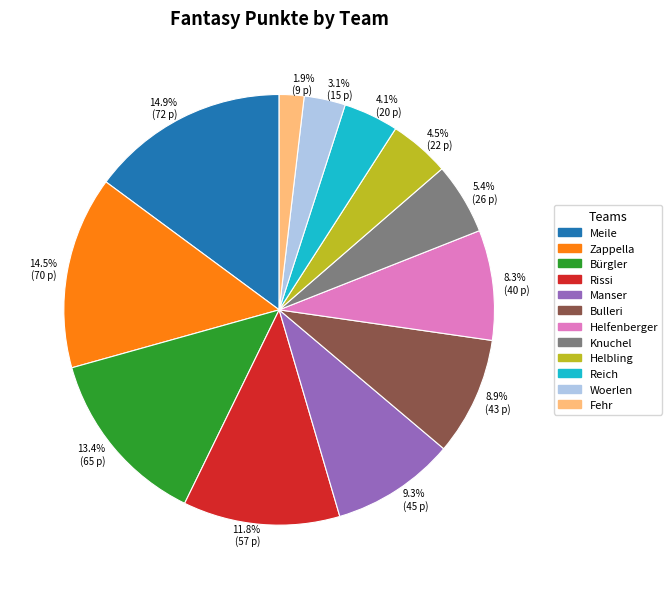

Does Manser represent more than half of the total?

No